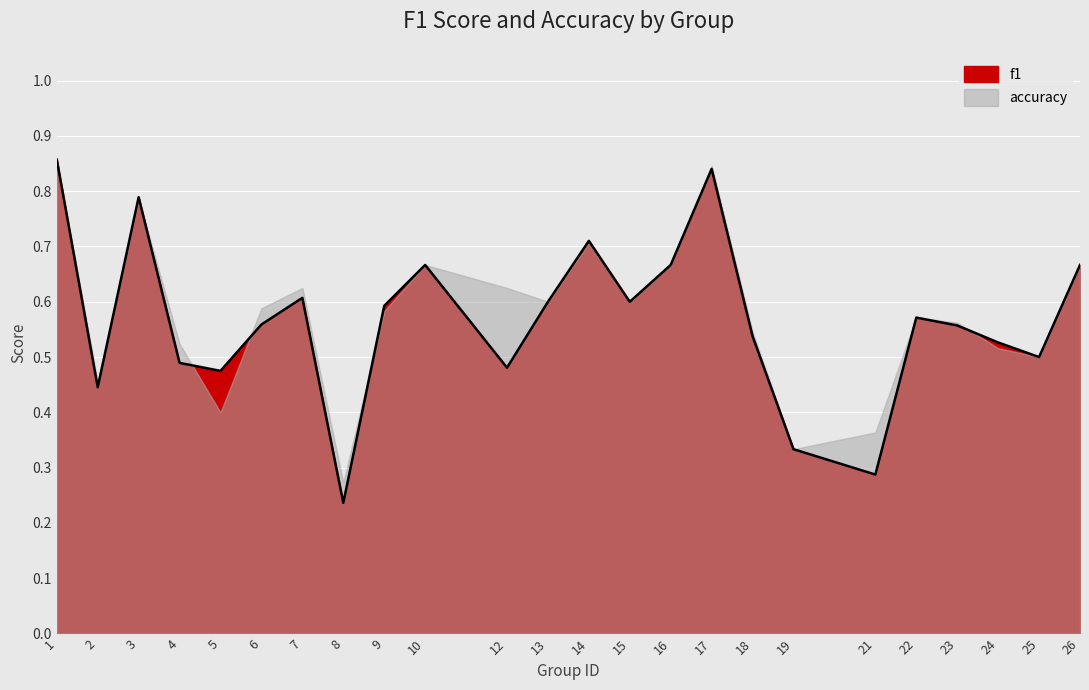

Does the chart display data point markers on the line(s)?

No